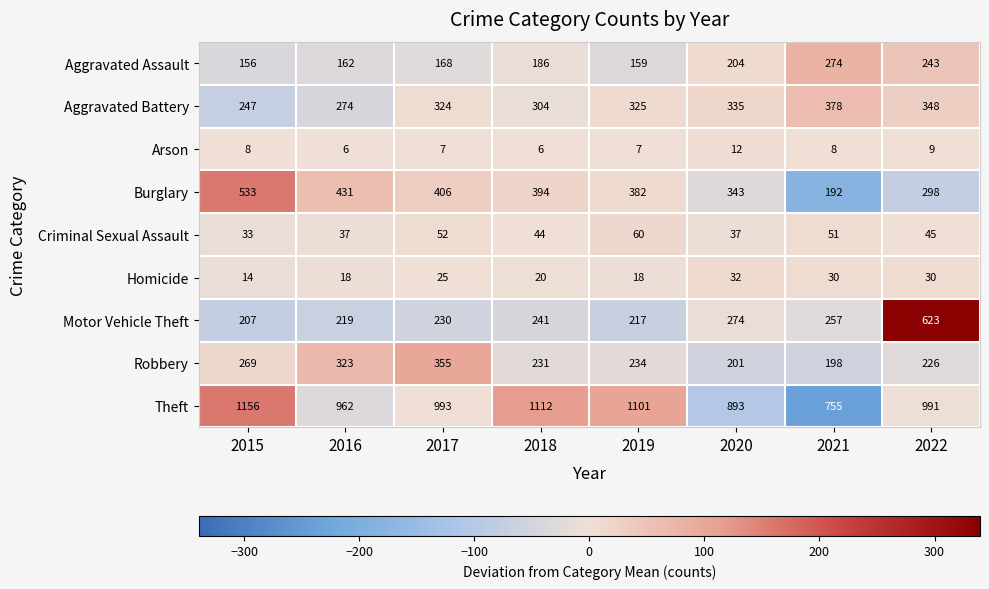

What is the difference between the maximum and minimum values in the Arson series?

6